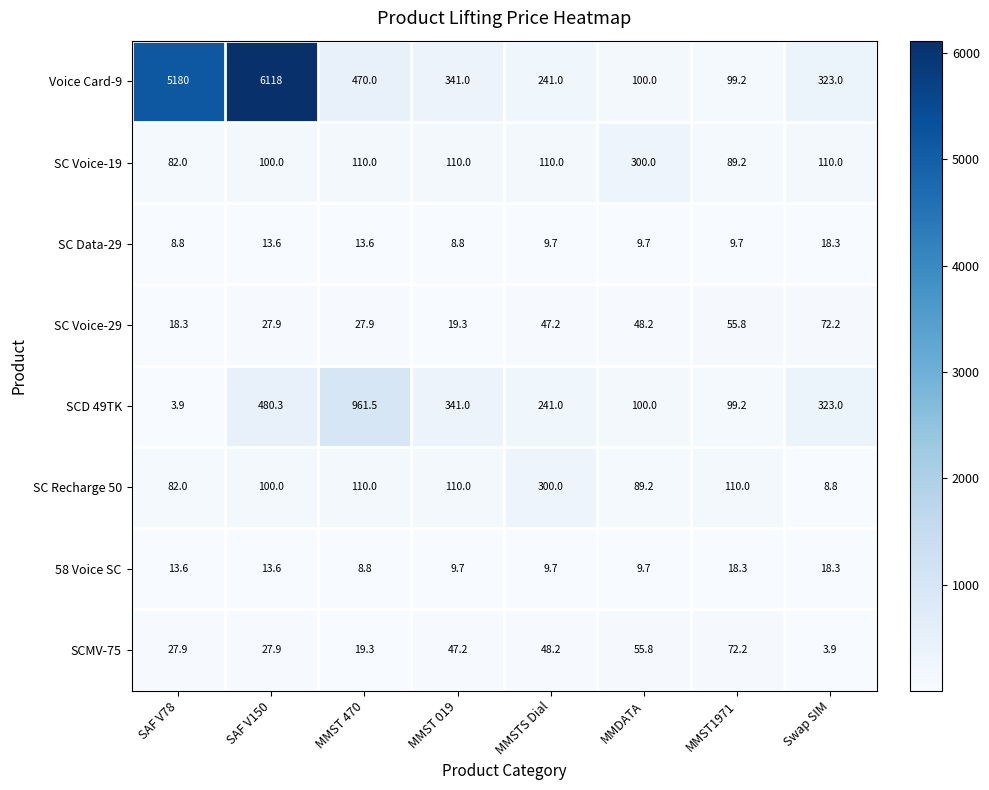

How many distinct data groups are displayed?

8